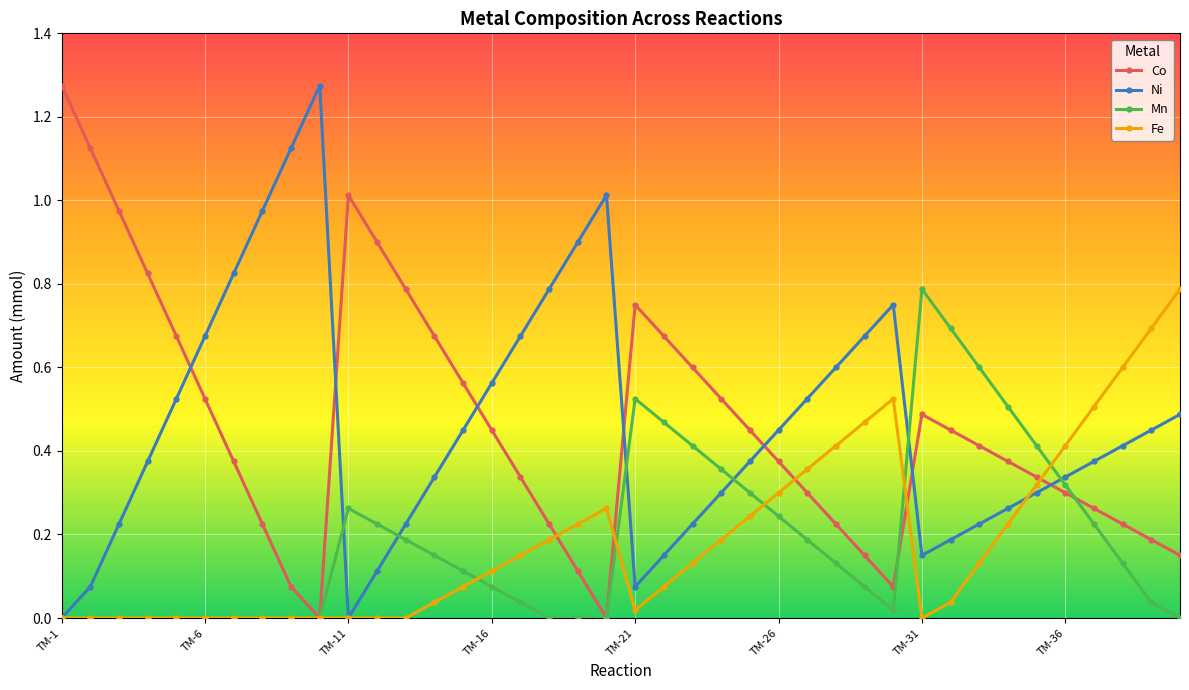

Which series ends up on top after the final intersection of Mn and Ni?

Ni